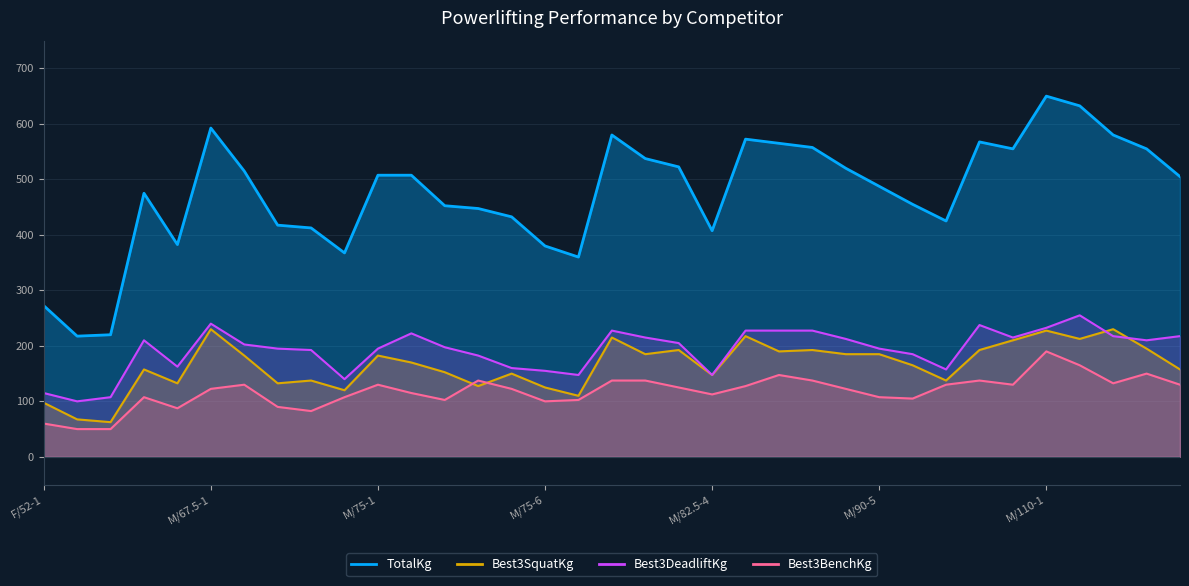

What is the sum of all Best3BenchKg values?

4122.5